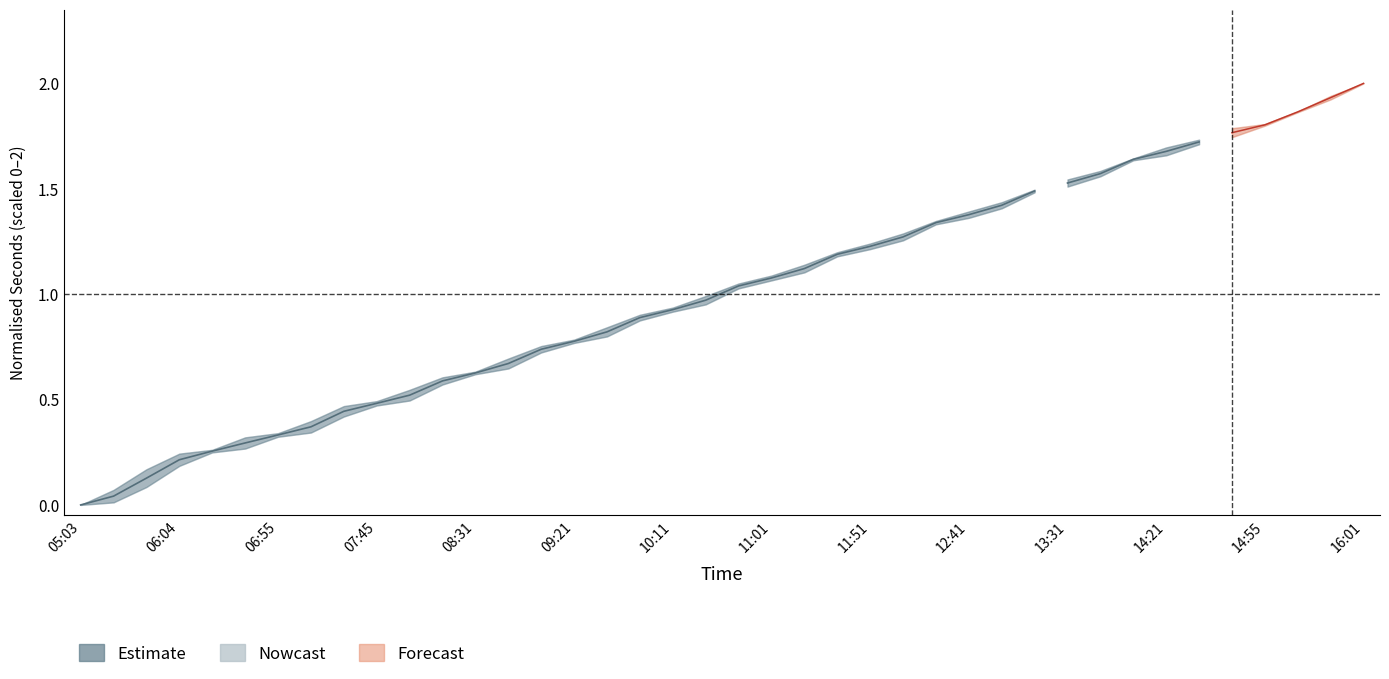

What value does the data have at 22?

1.1